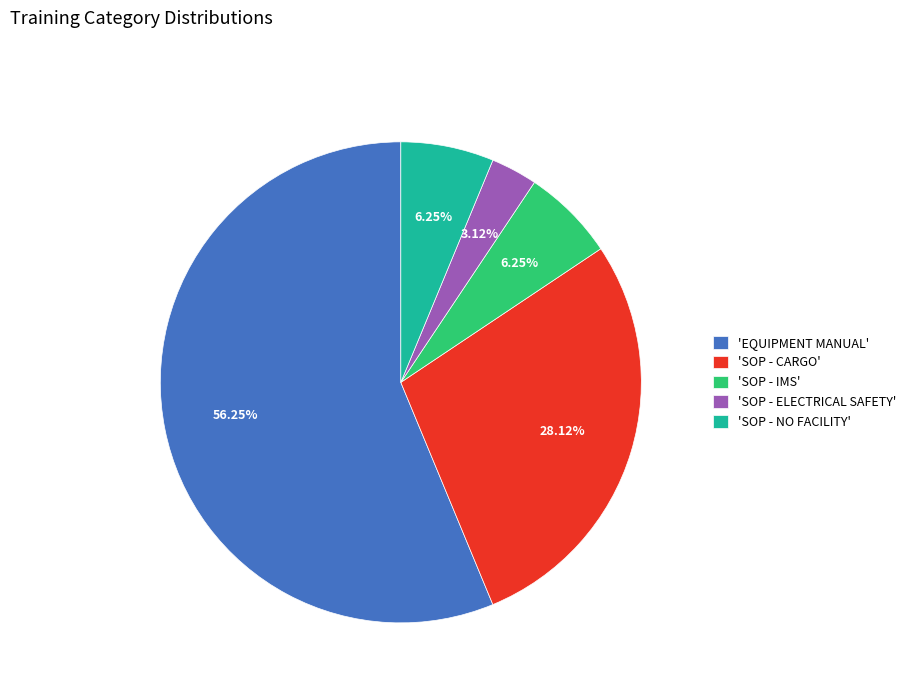

Which has a higher value, 'SOP - ELECTRICAL SAFETY' or 'SOP - NO FACILITY'?

'SOP - NO FACILITY'